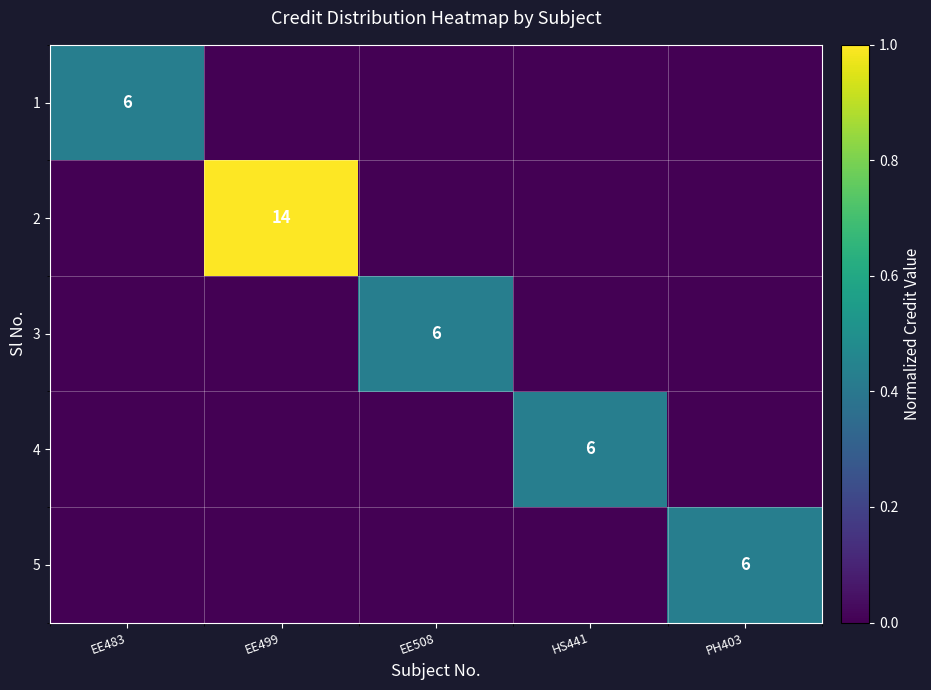

Is it true that 1 equals 11 at EE483?

False